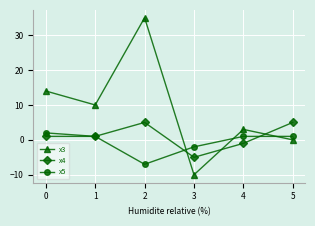

Rank the series at 4 from highest to lowest value.

x3, x5, x4